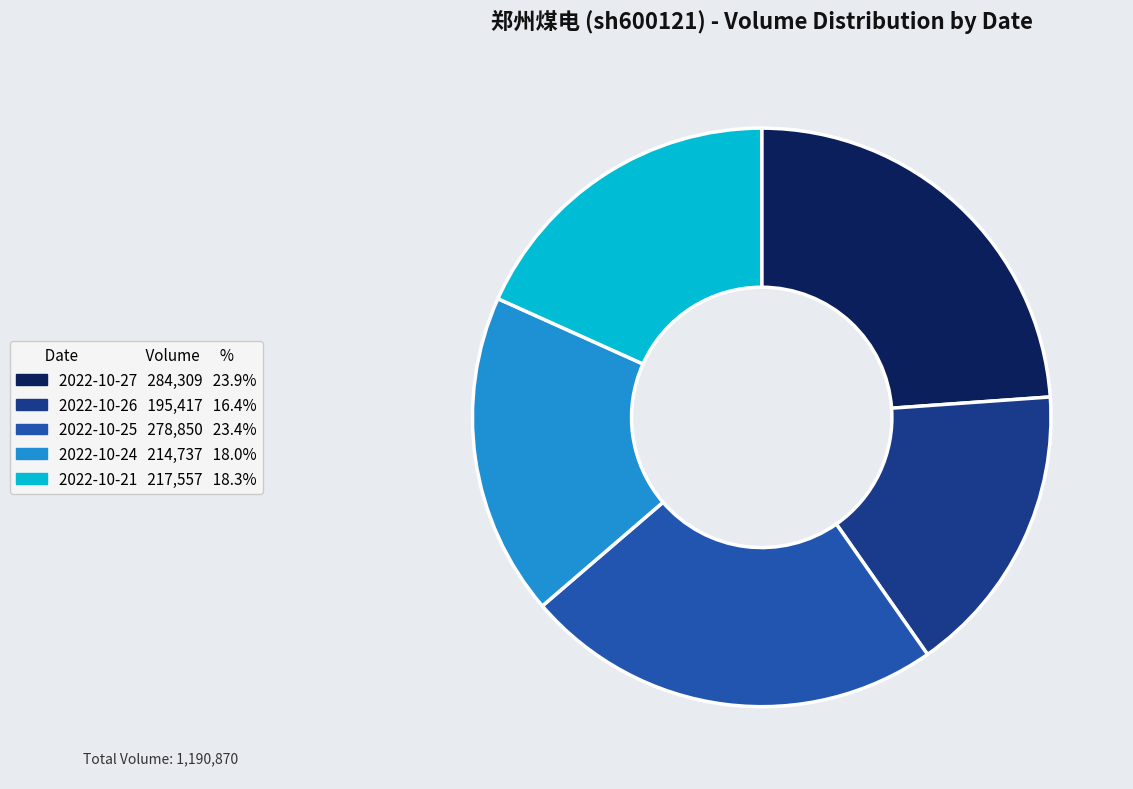

What is the smallest slice in the pie chart?

2022-10-26